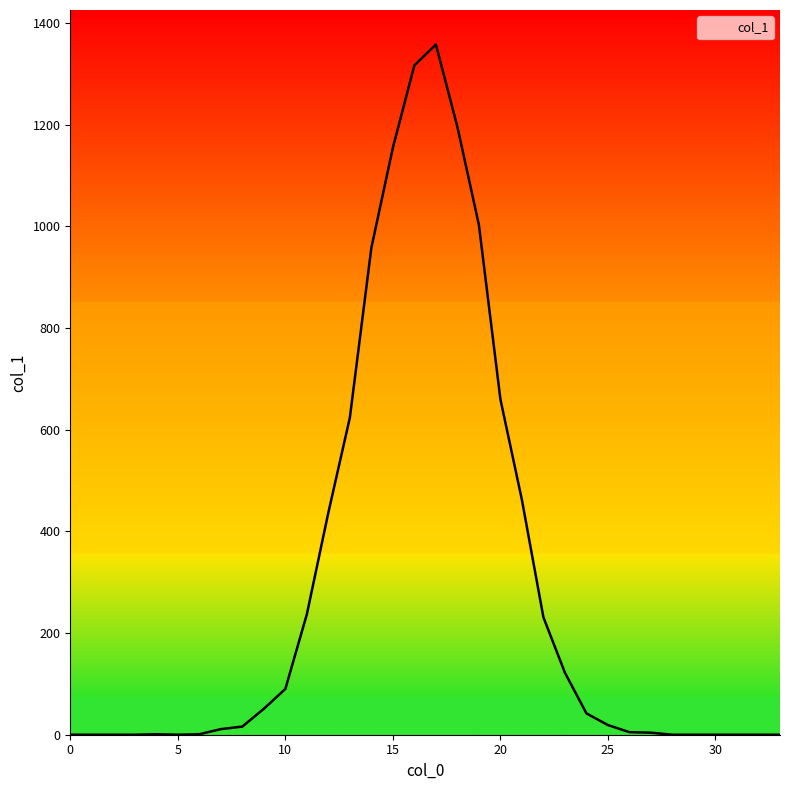

Does the chart have visible grid lines?

No